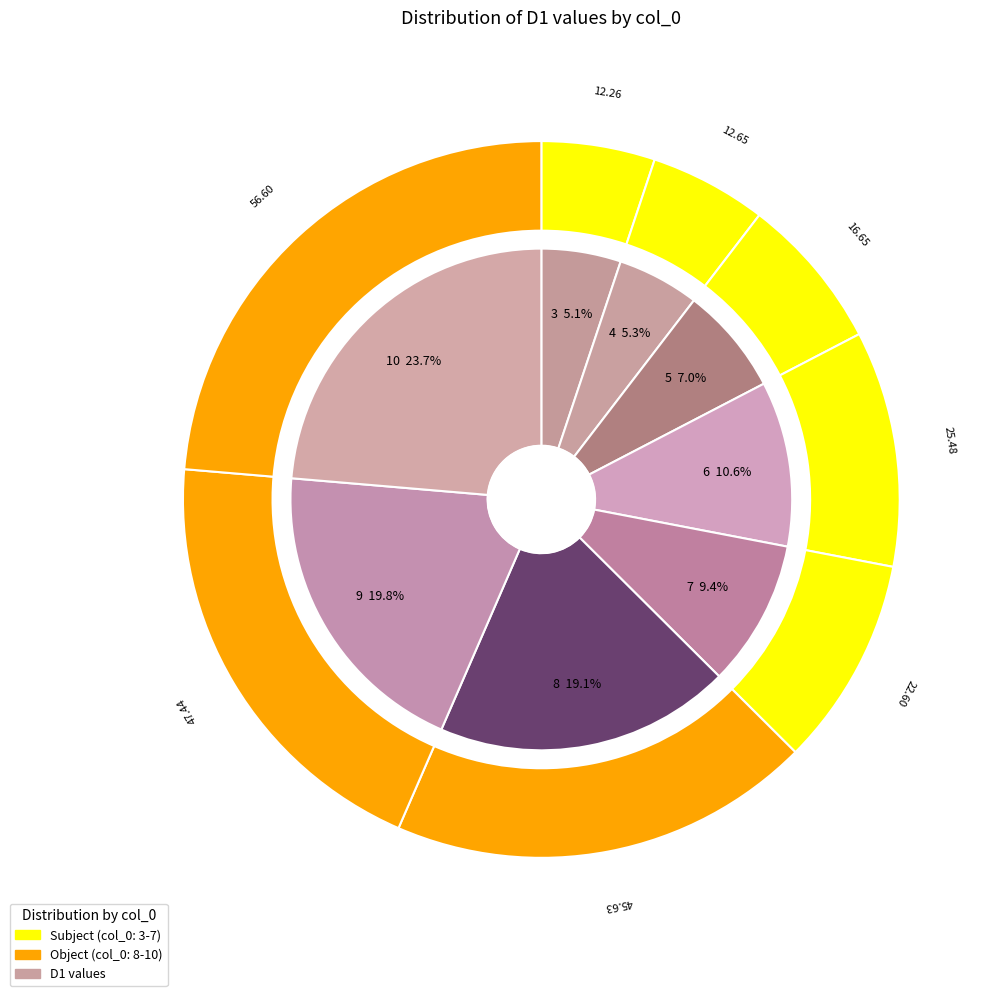

What is the smallest slice in the pie chart?

3